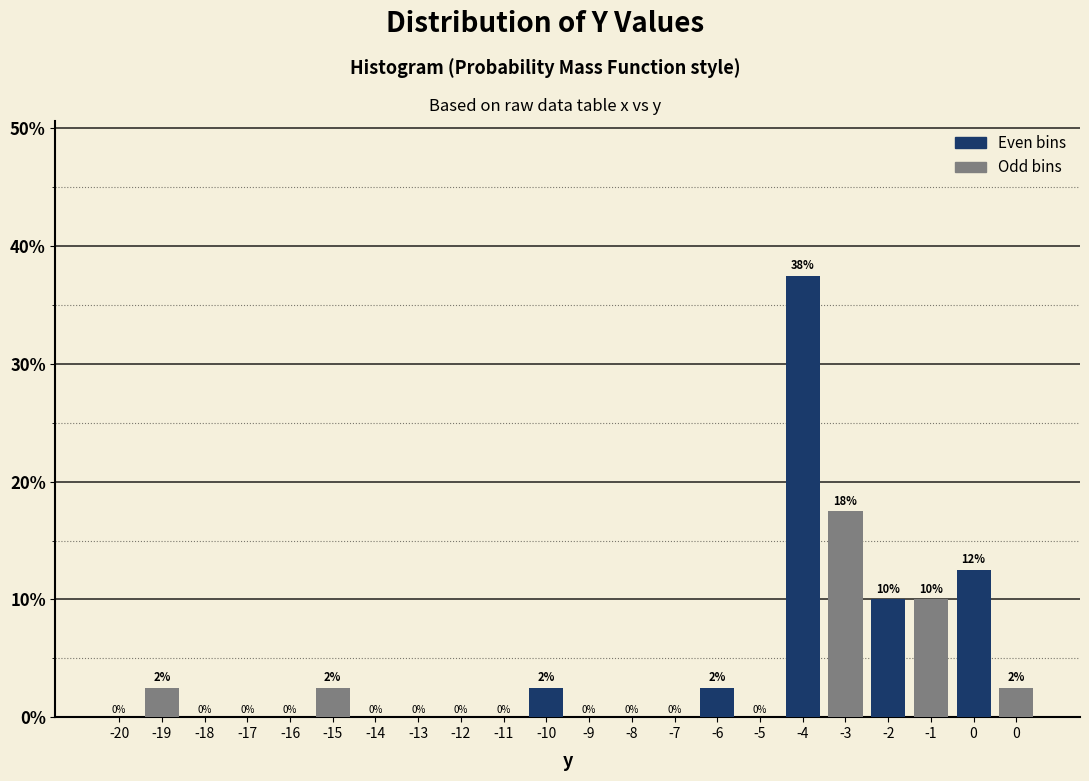

At which category is the sum across all series the highest?

-4